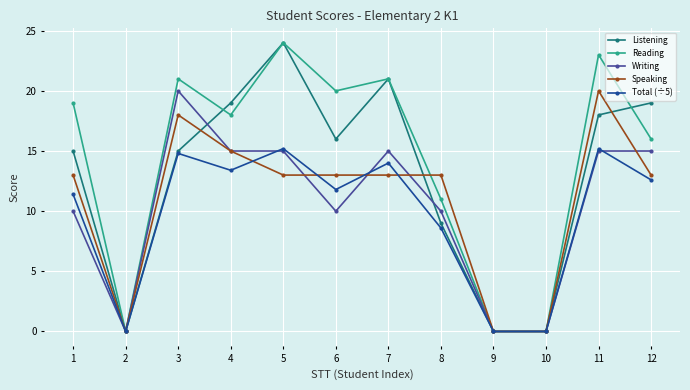

What are all the series names shown in the legend?

Listening, Reading, Writing, Speaking, Total (÷5)